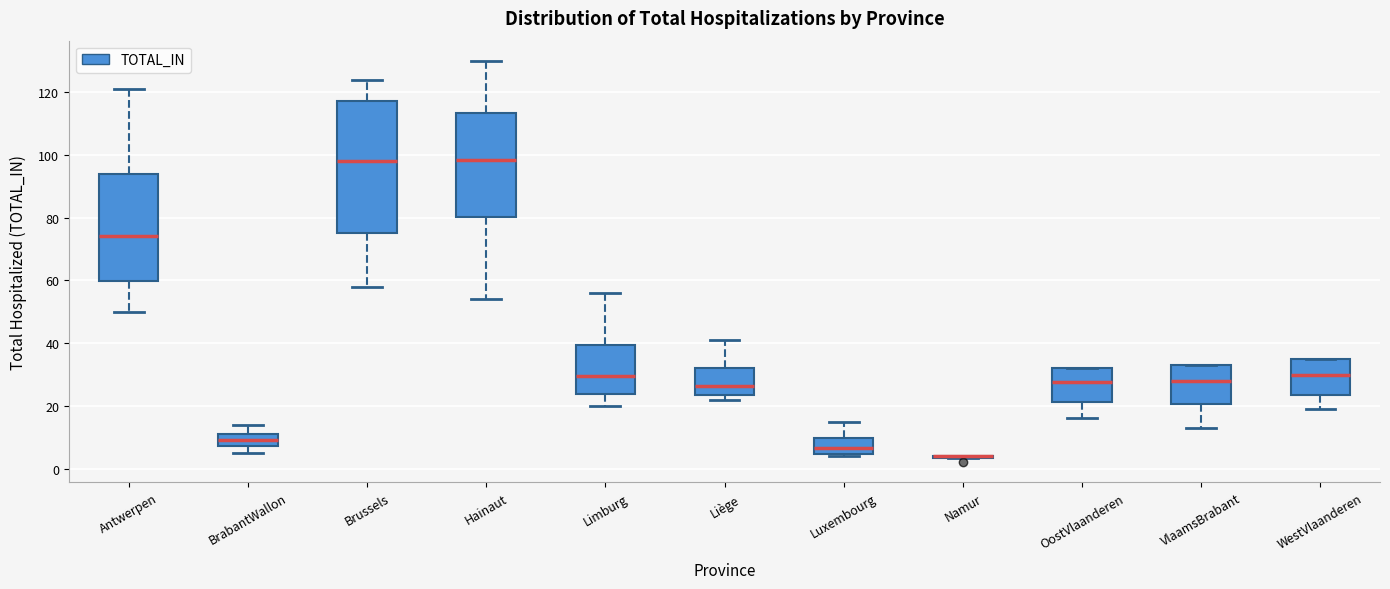

Comparing the boxes themselves (not the whiskers), which one is the tallest?

Brussels